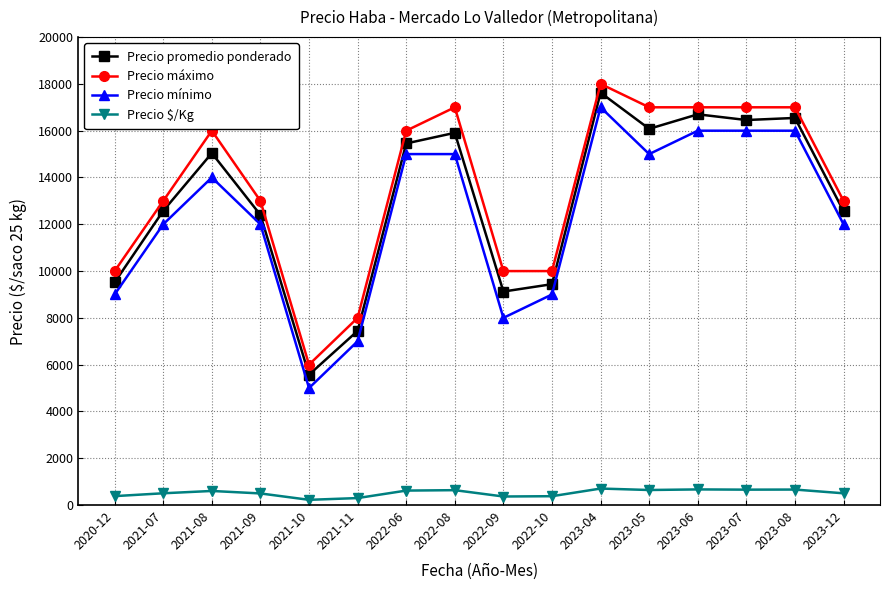

Is it true that Precio promedio ponderado equals 15042 at 2021-08?

True